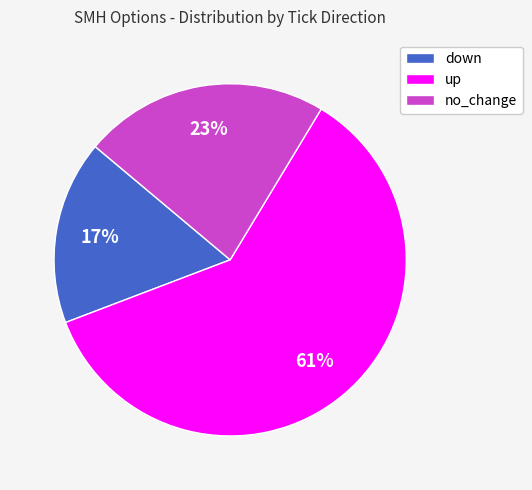

Is up the majority of the pie?

Yes